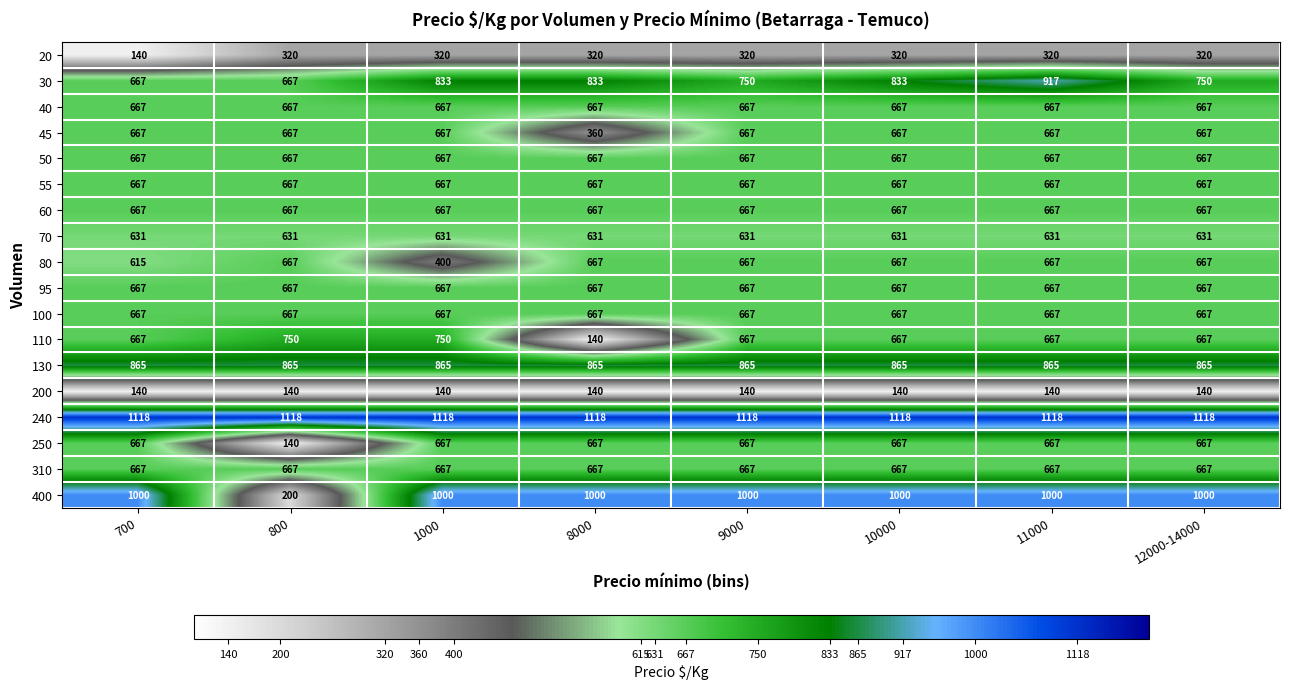

At which category is the sum across all series the highest?

11000